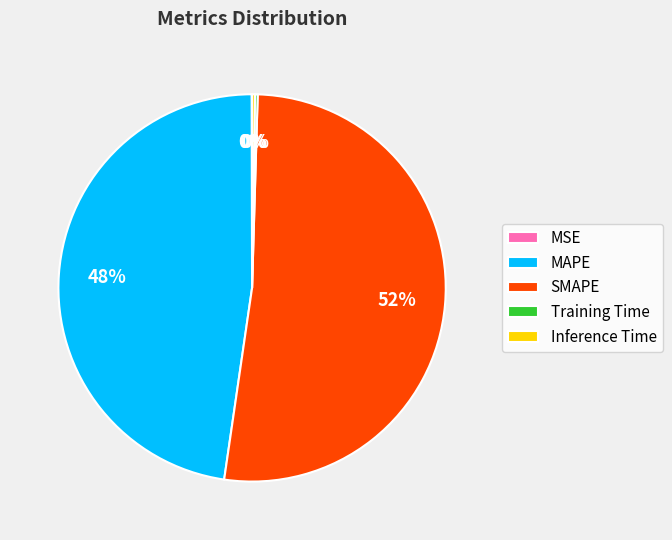

What is the ratio of the value at SMAPE to the value at MAPE?

1.1